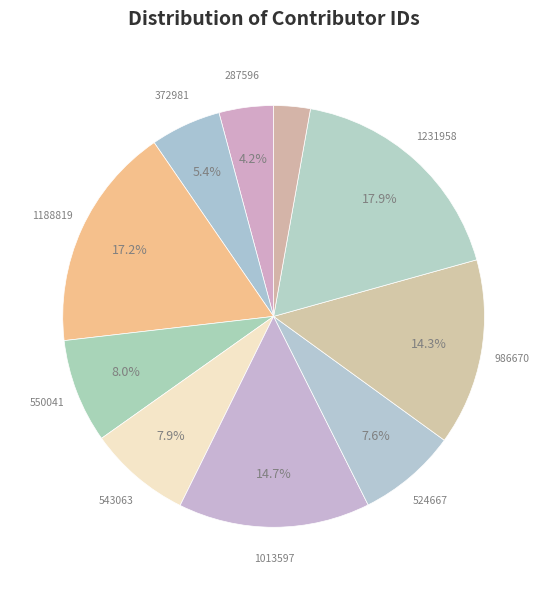

To the nearest percent, what is the difference between the largest and smallest slice percentages?

15%